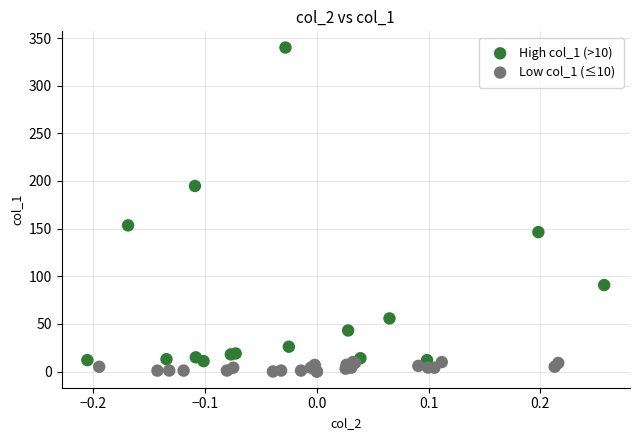

Which series contains the highest Y value?

High col_1 (>10)